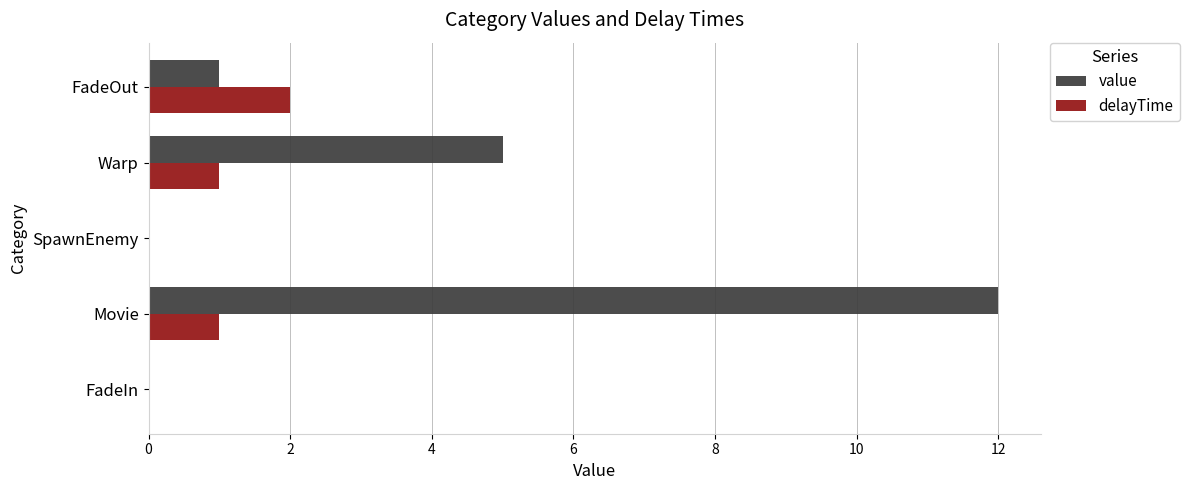

At which category is the sum across all series the highest?

Movie